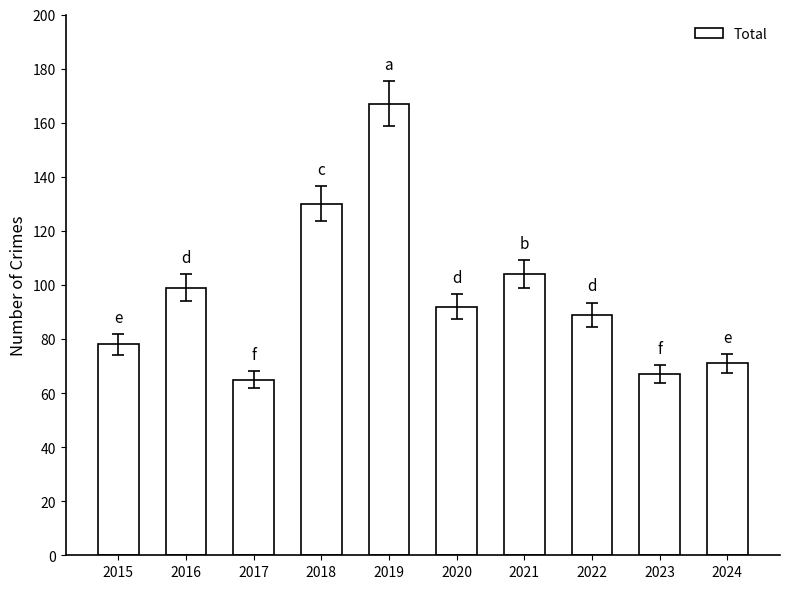

How many bars are there in total?

10